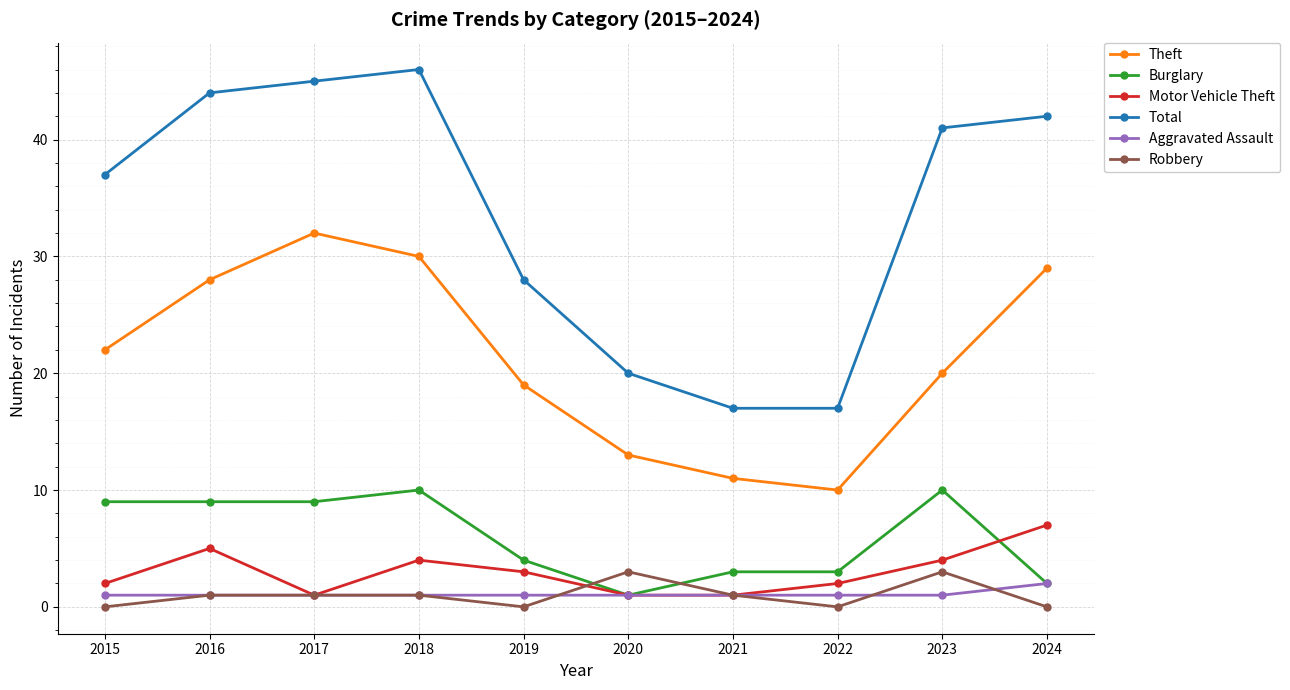

True or false: Total and Burglary intersect in this chart.

False